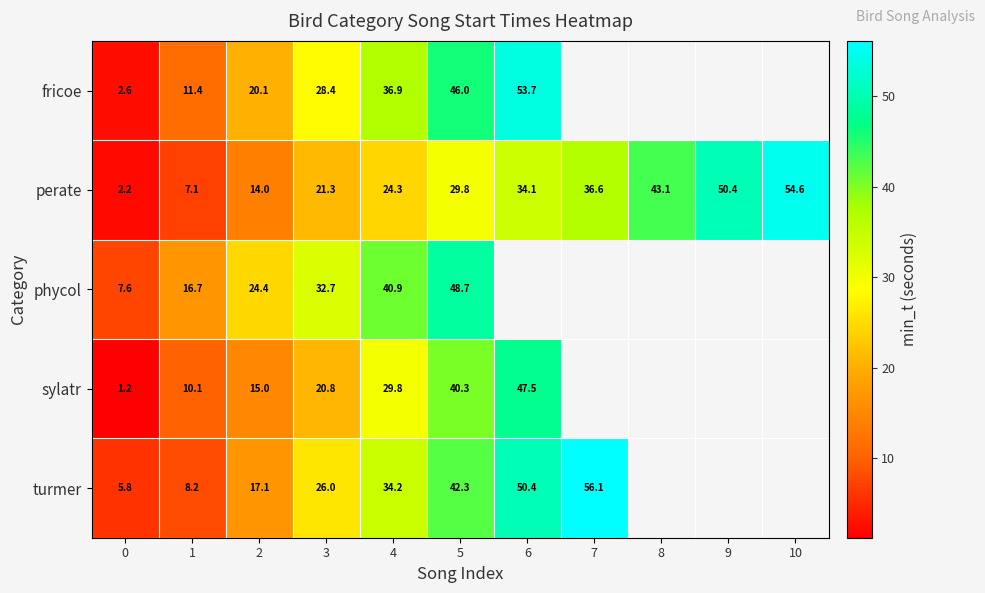

List the series in order of their peak value, lowest first.

sylatr, phycol, fricoe, perate, turmer